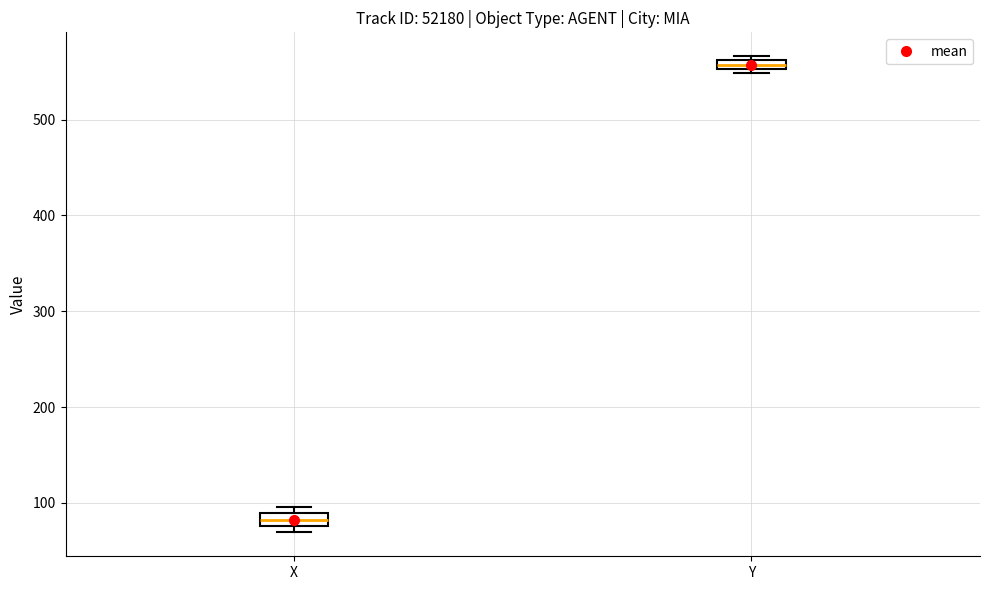

Which box's median line is the highest?

Y